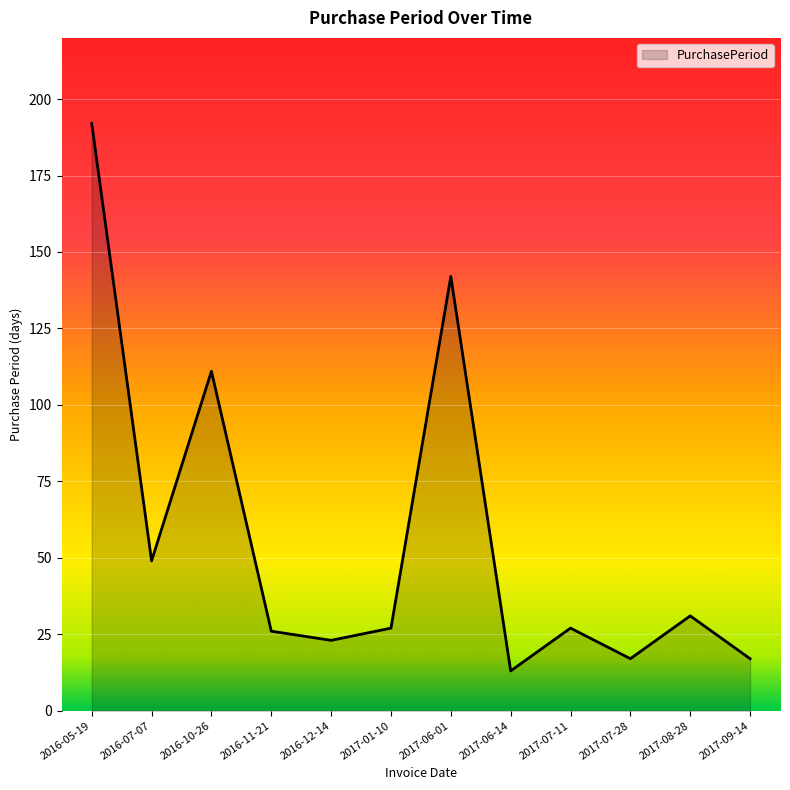

What is the difference between the maximum and minimum values?

179